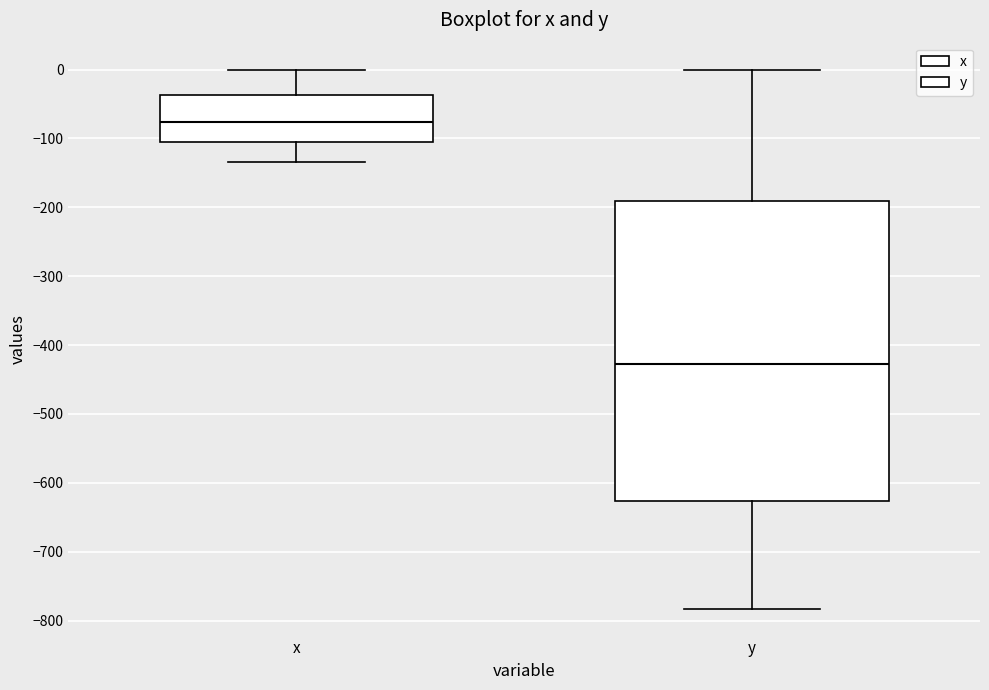

Which box is the tallest, from its lower edge to its upper edge?

y